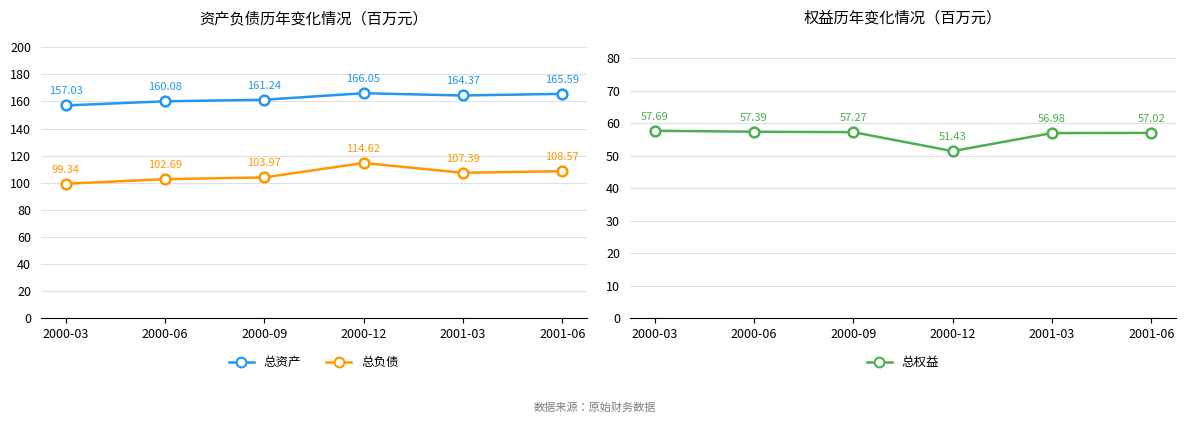

Which category has the highest value across all series?

2000-12